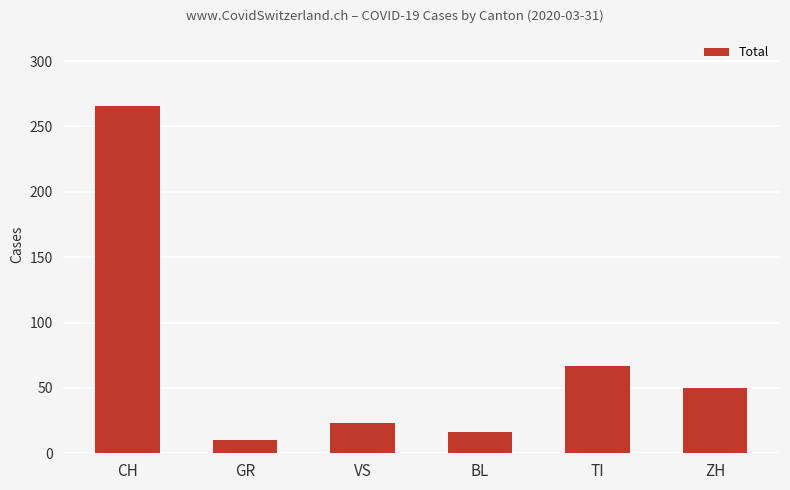

The value at BL is 6. True or false?

False